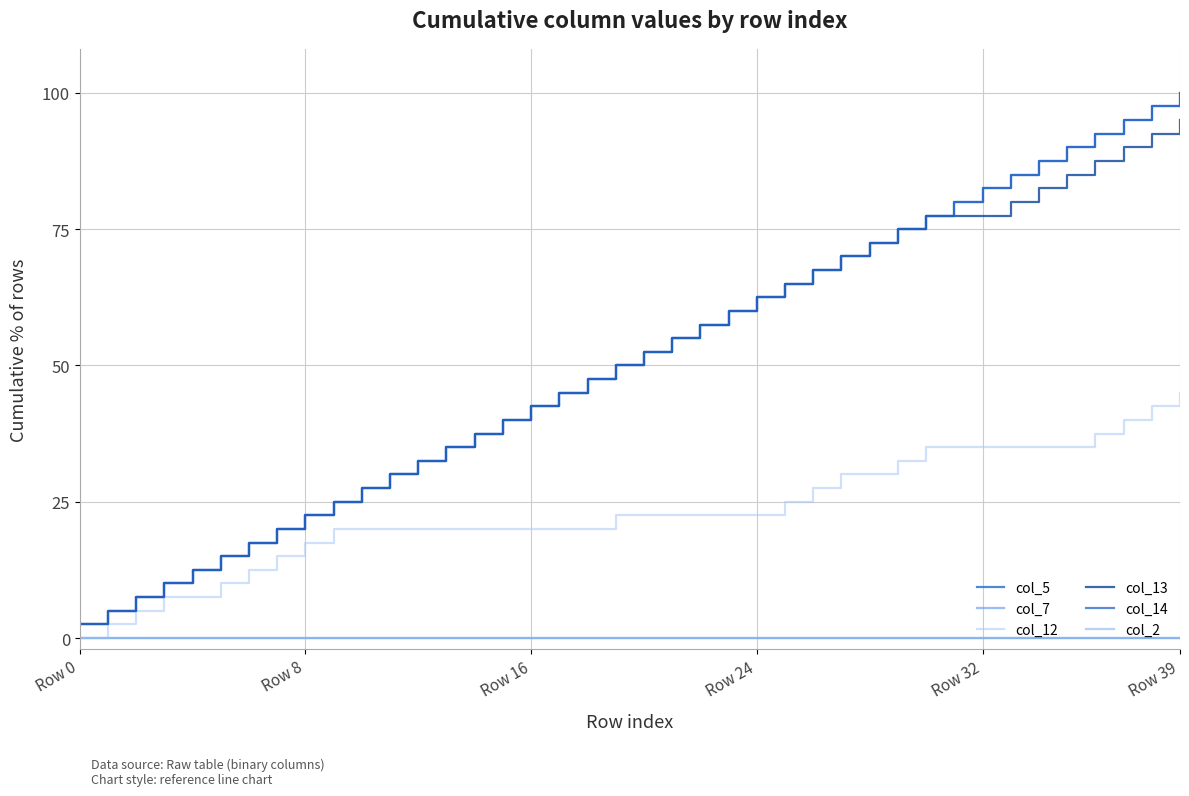

Is this an area chart (filled region under the line)?

No